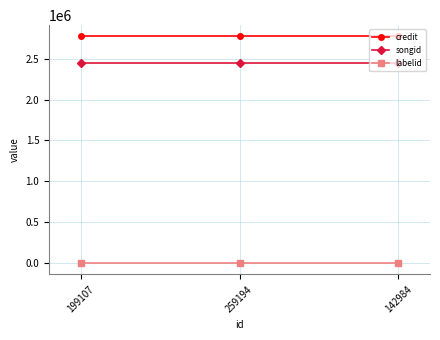

Reading left to right, transcribe all the data shown in this chart.

credit: 199107=2769145	259194=2769145	142984=2769145
songid: 199107=2443475	259194=2443475	142984=2443475
labelid: 199107=2386	259194=2386	142984=2386